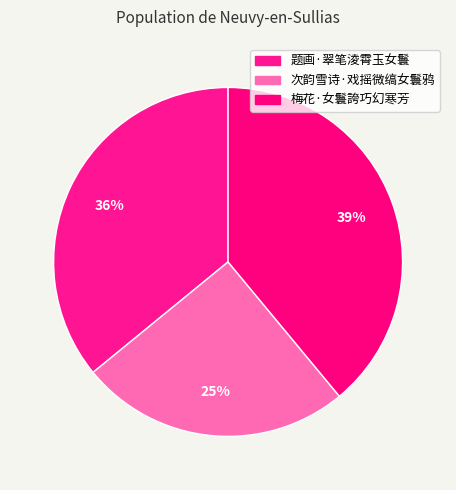

Which category has the biggest portion of the pie?

梅花·女鬟誇巧幻寒芳